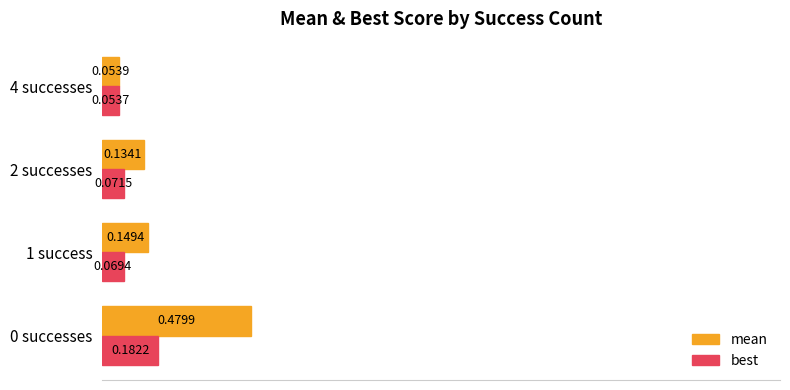

What are all the series names shown in the legend?

mean, best